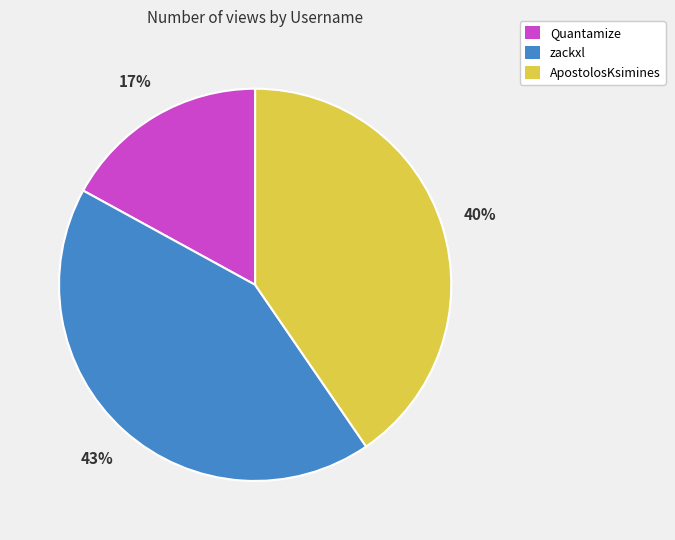

What is the ratio of the value at Quantamize to the value at zackxl?

0.4